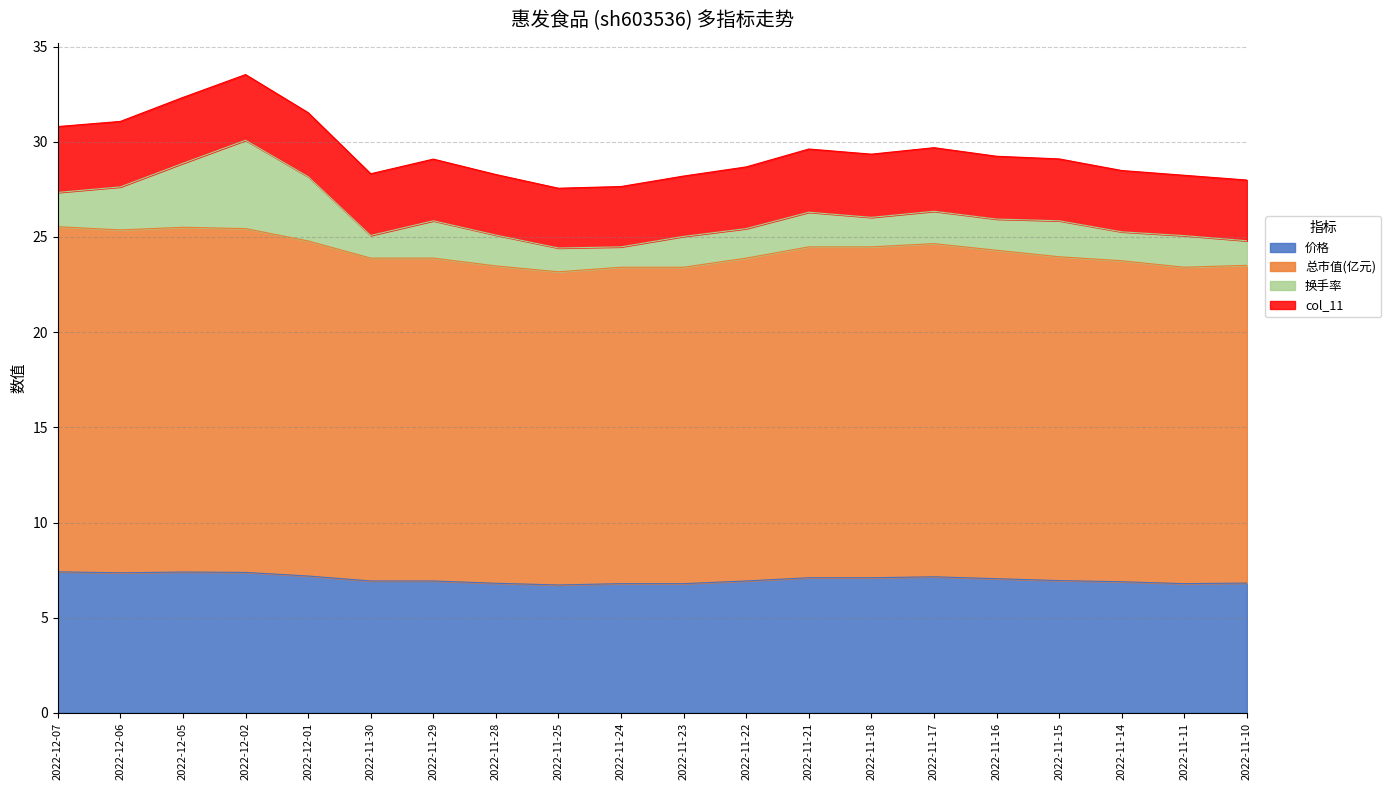

At how many categories does at least one series exceed 18?

20